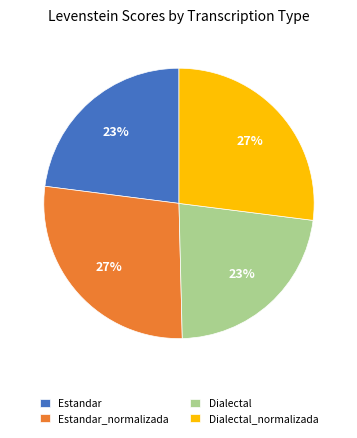

Combined, do Estandar and Dialectal account for over 50%?

No